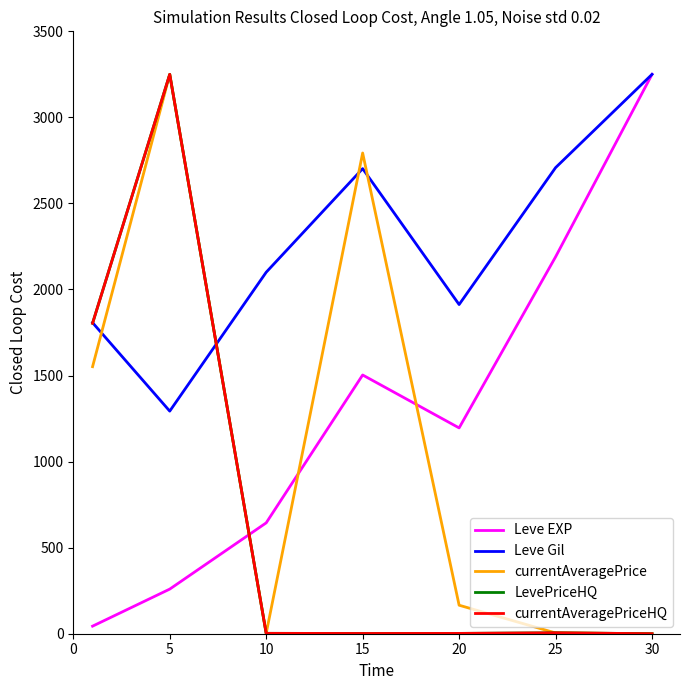

Where does the Leve Gil series first go above 2100?

10